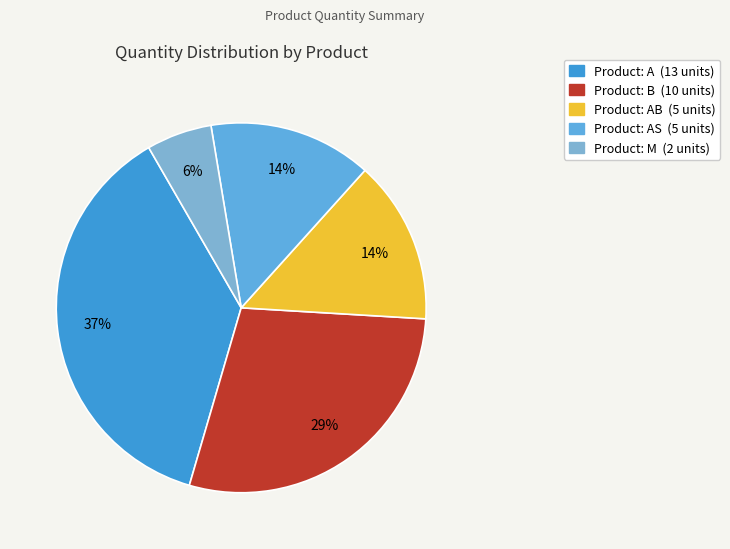

Count the number of slices in the pie.

5